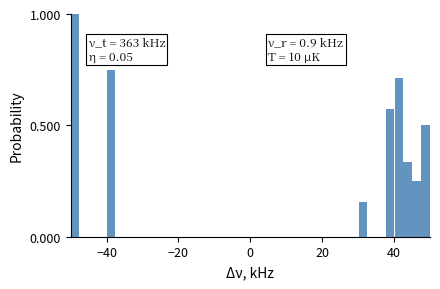

Read against the x-axis, roughly where is the centre of the tallest bar?

-48